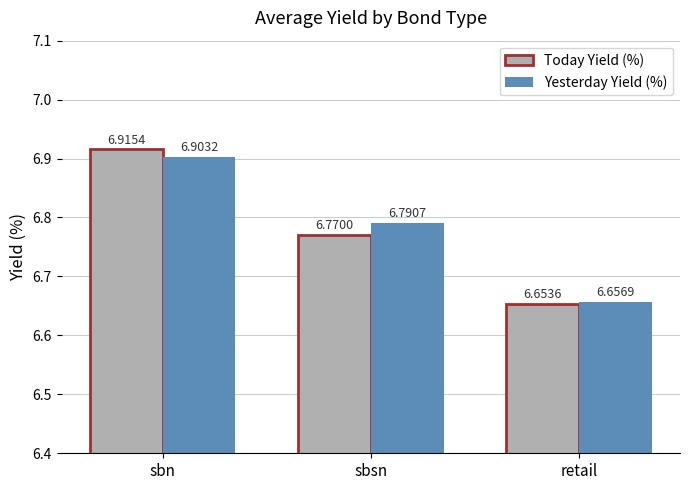

What is the label of the 3rd bar from the right?

sbn